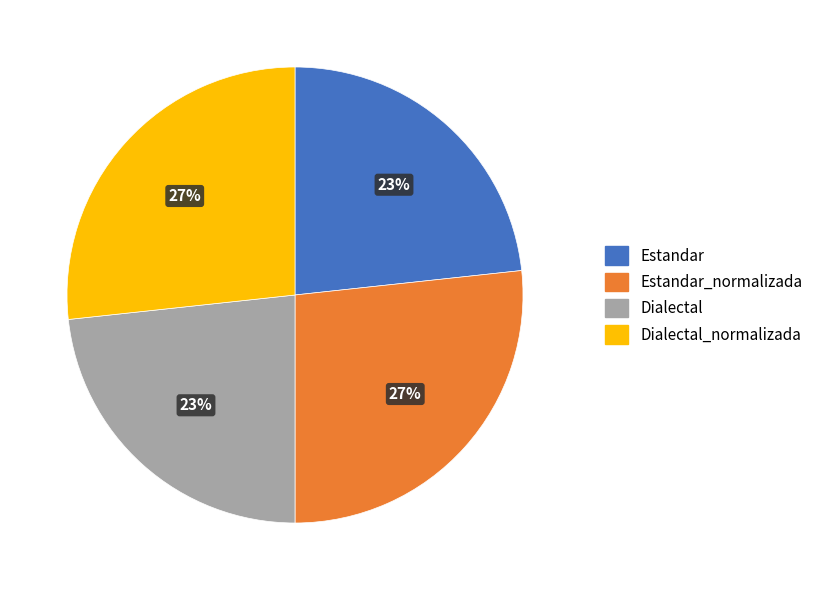

Is Estandar_normalizada the majority of the pie?

No